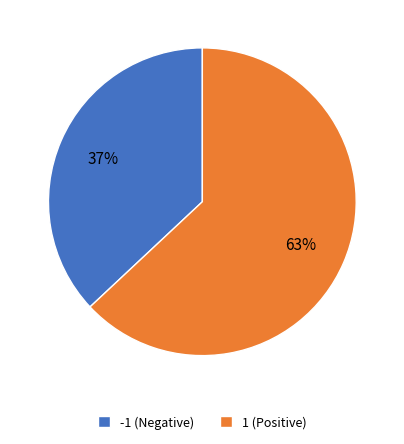

To the nearest percent, what portion does 1 (Positive) represent?

63%